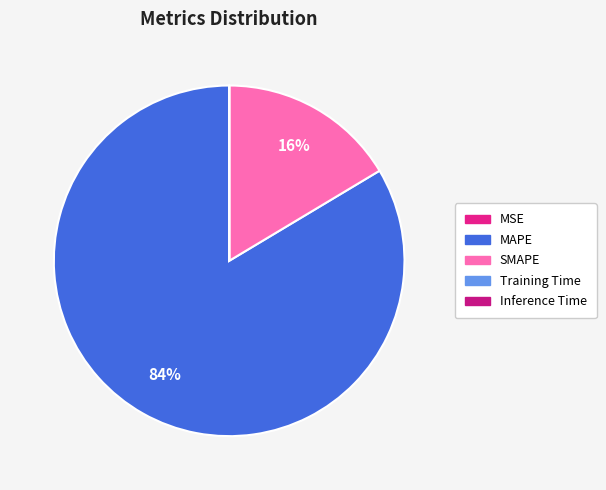

What is the change in value from SMAPE to Training Time?

-200.0